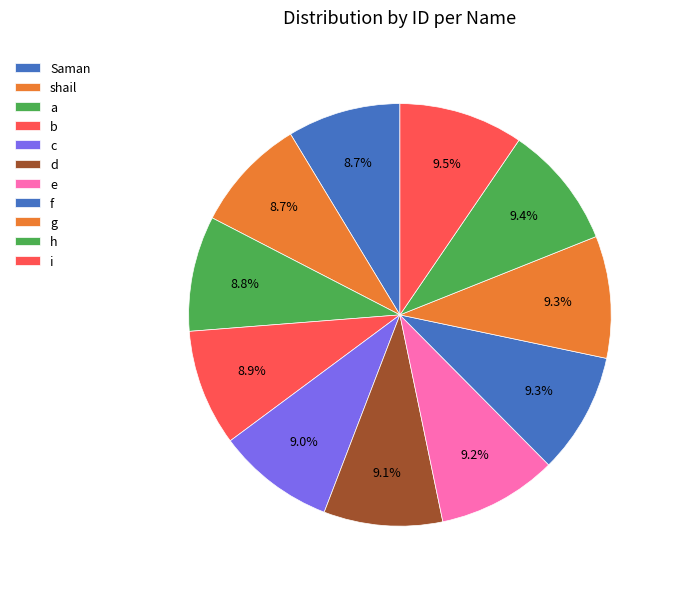

Is the sum of d and f greater than half?

No